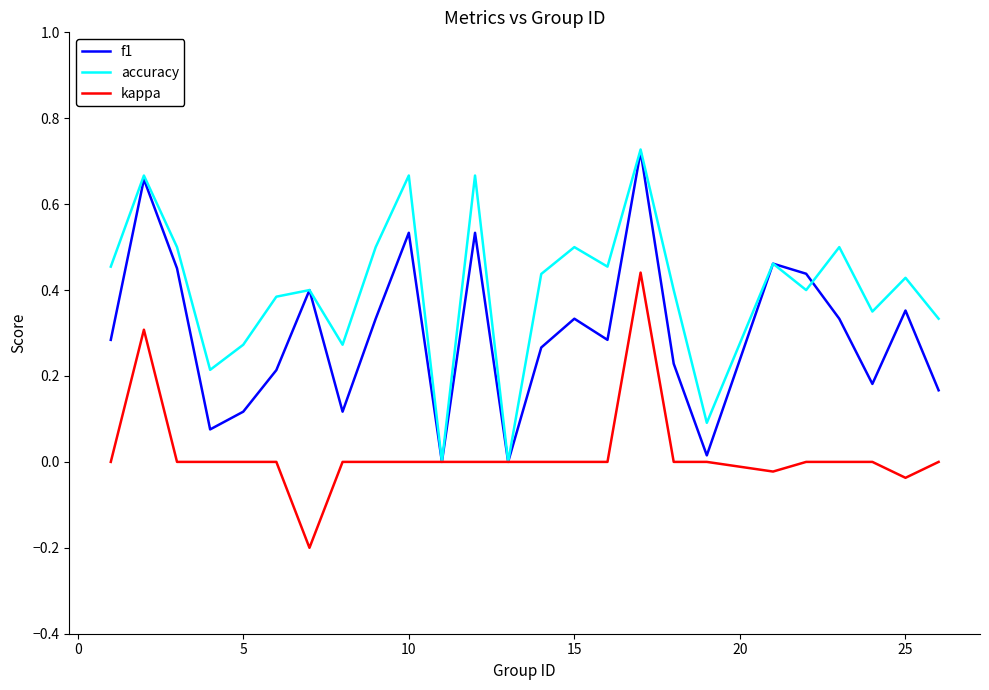

Which series has the largest range (max minus min)?

accuracy